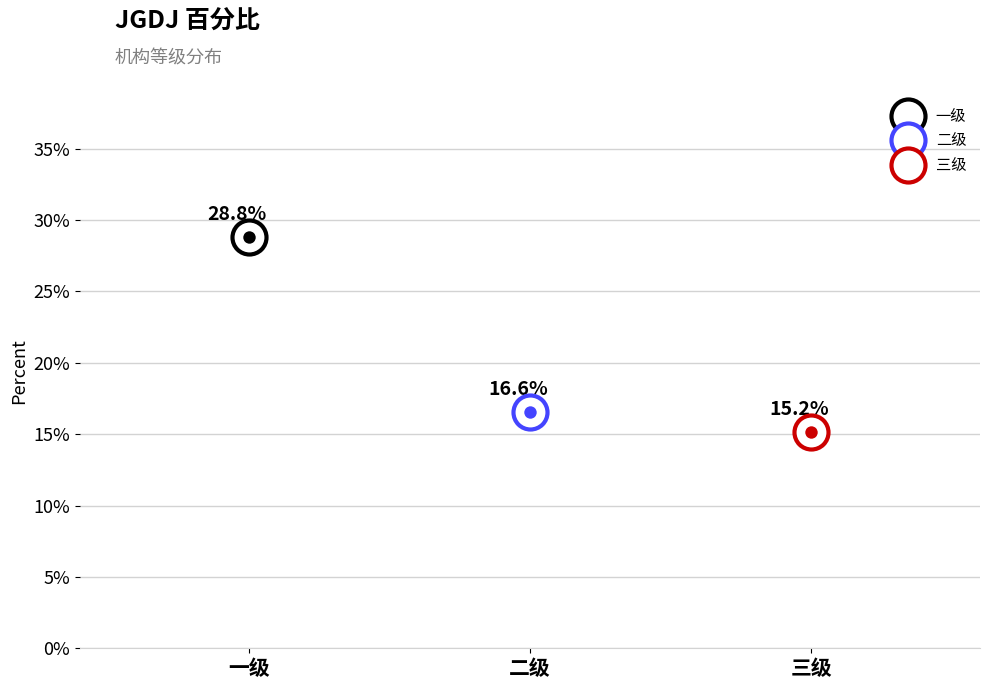

Between 二级 and 一级, which is larger?

一级